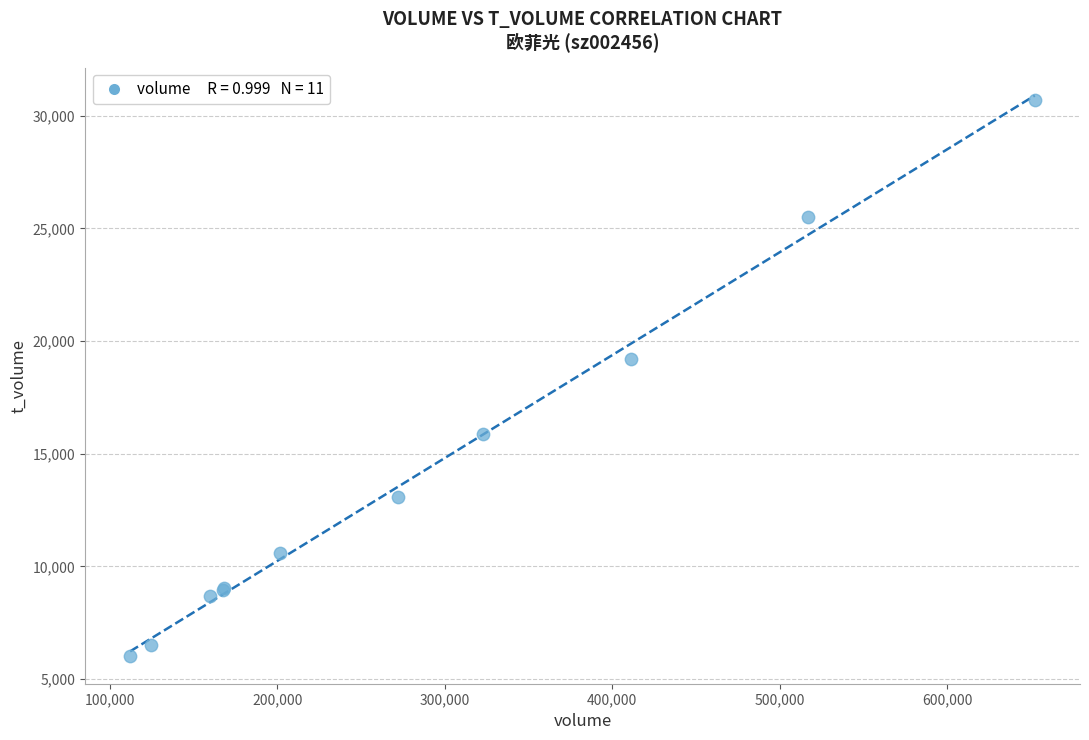

What Y value in the scatter plot is closest to 18368?

19184